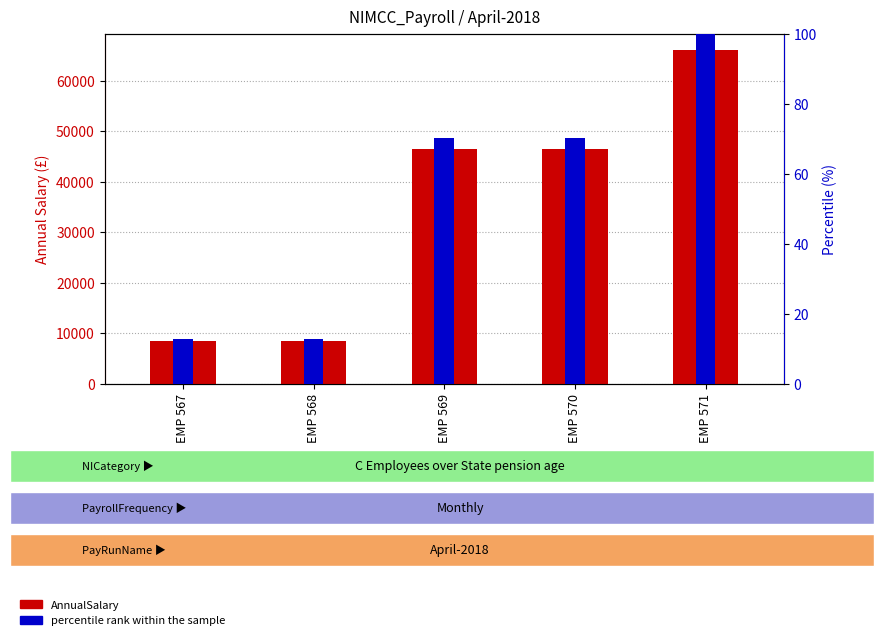

Where does the percentile rank within the sample series first go above 70?

EMP 569